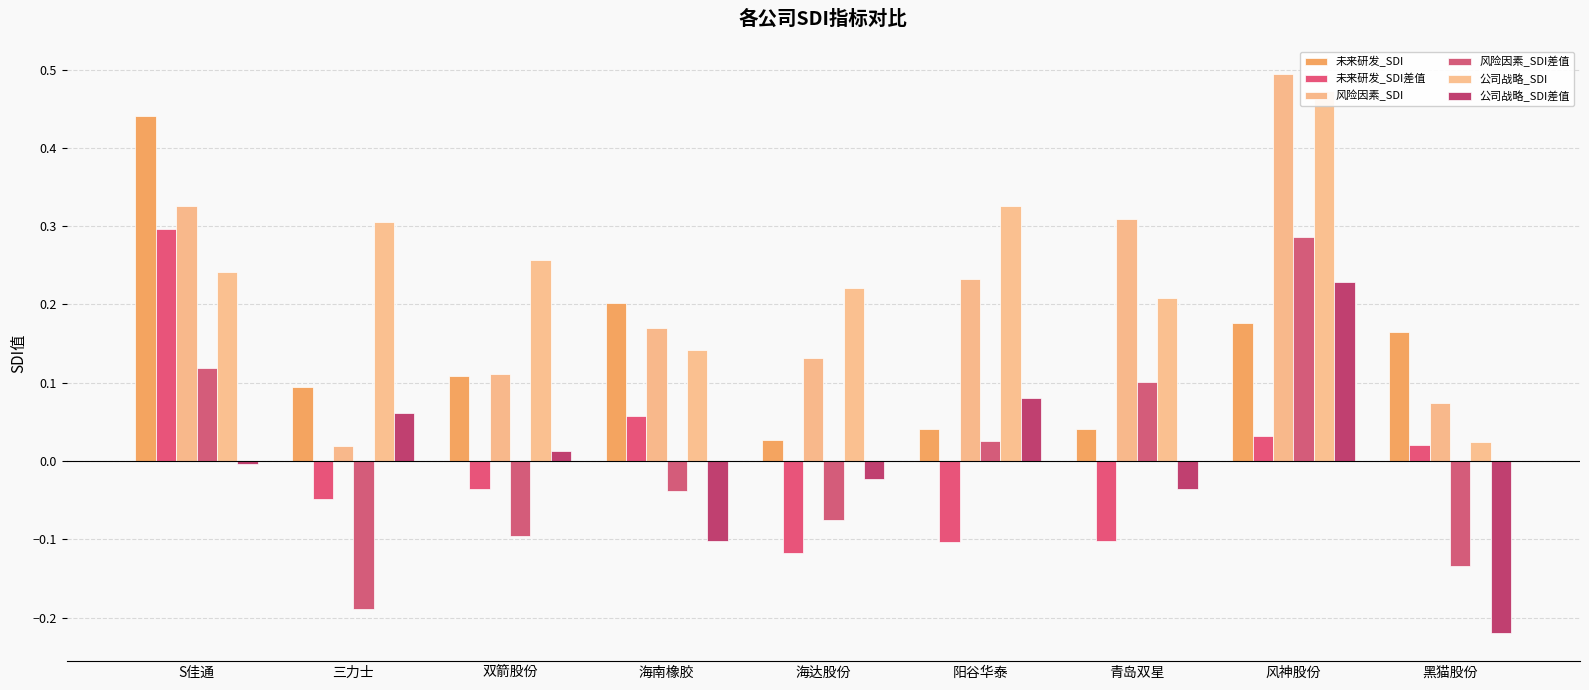

What is the difference between the highest and lowest values at 风神股份?

0.5